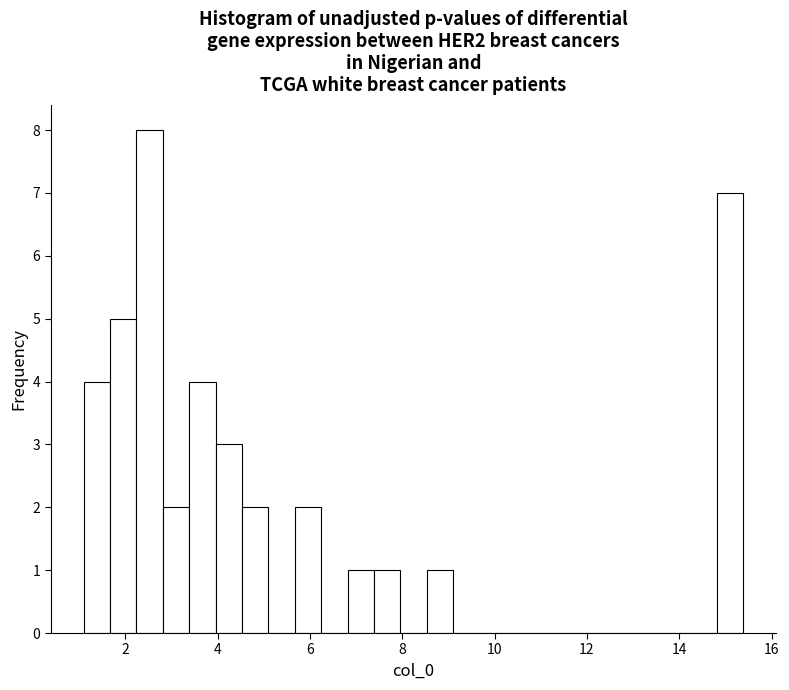

Around what value on the x-axis is the tallest bar? Give the approximate position of its centre, as read against the axis.

2.6